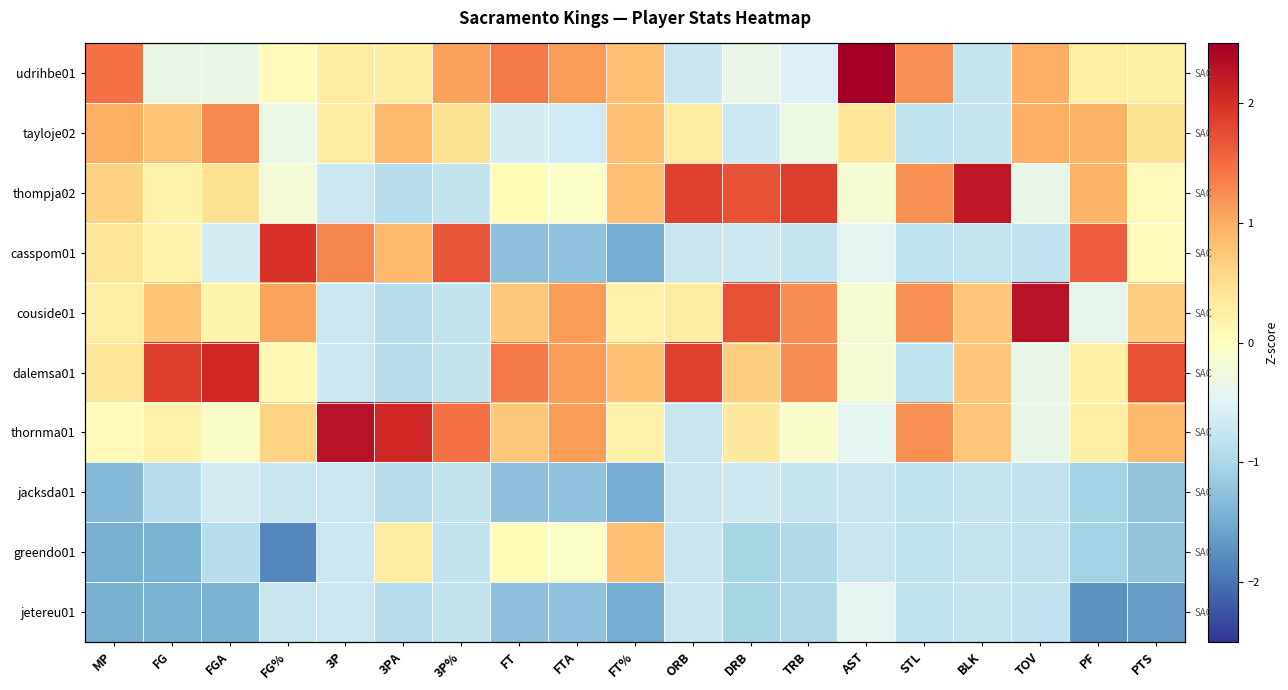

What is the highest value of the thompja02 series?

2.2